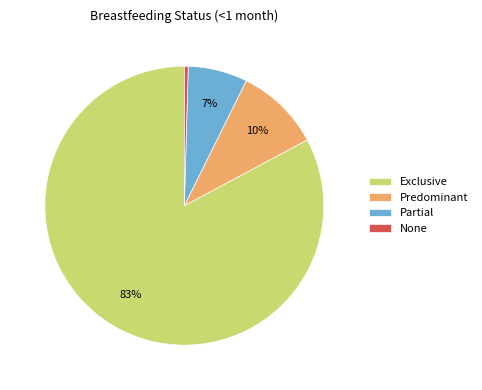

To the nearest percent, what percentage of the pie is Predominant?

10%